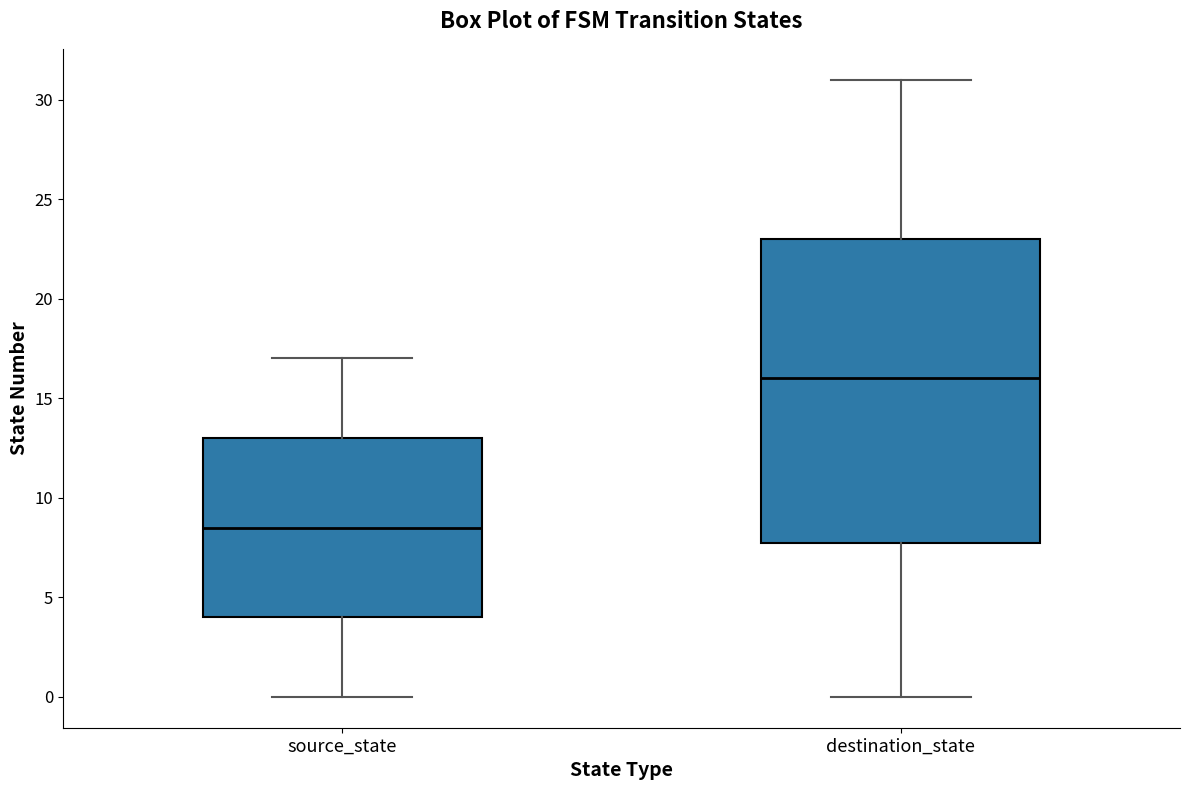

Comparing the boxes themselves (not the whiskers), which one is the tallest?

destination_state